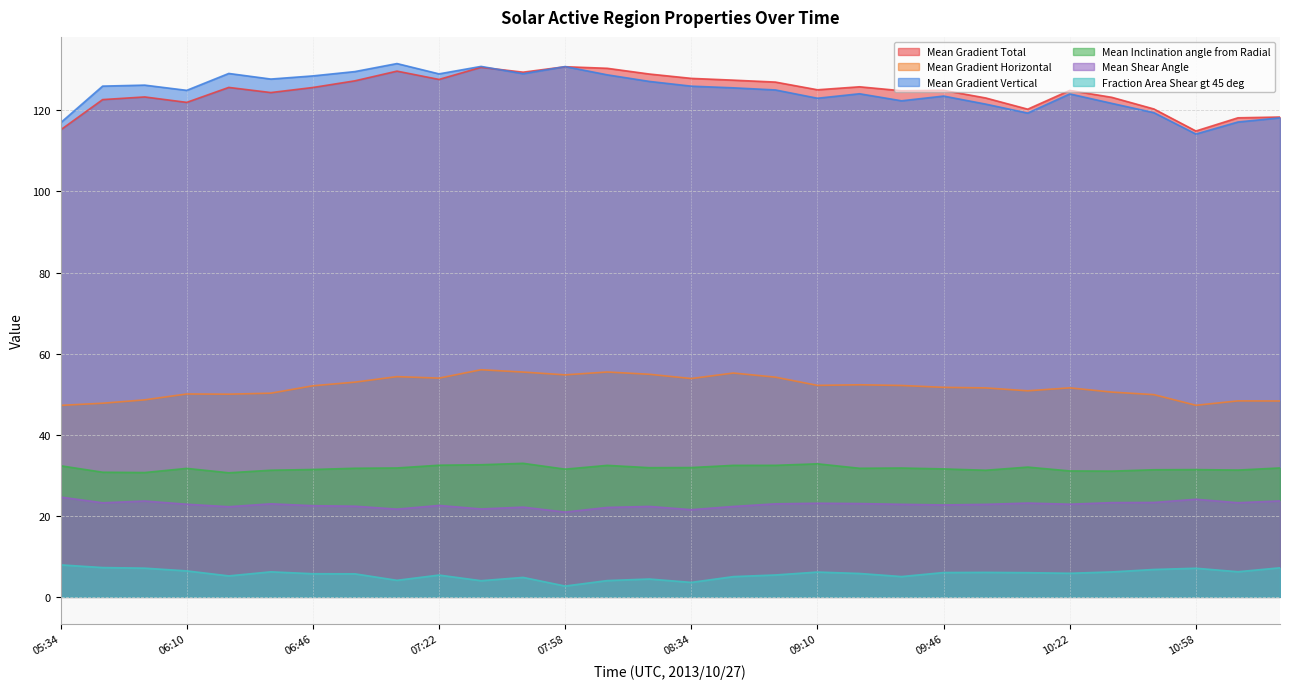

How many interior local peaks does the Mean Gradient Total series have?

8